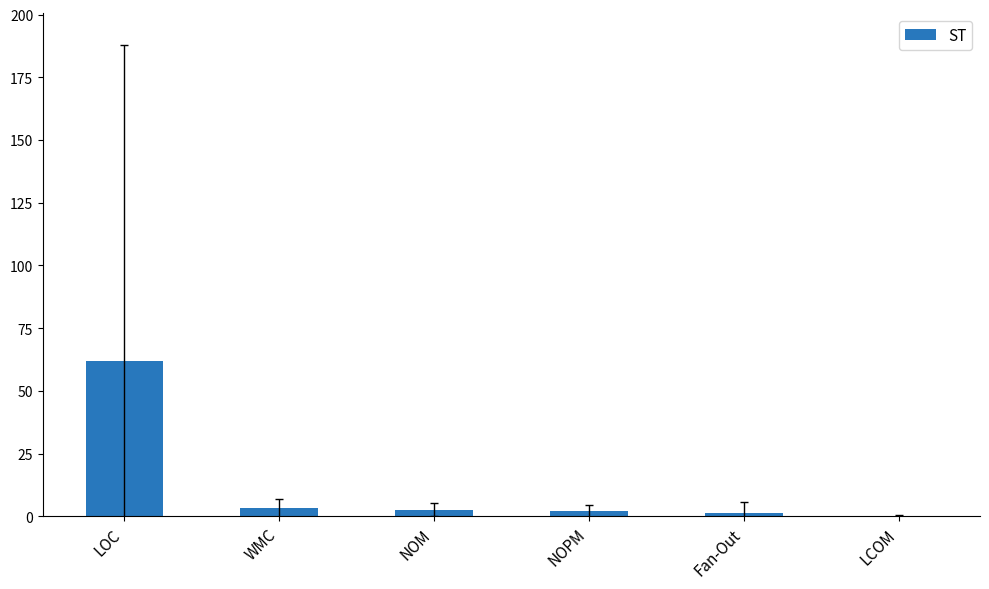

Approximately how many times larger is the value at WMC compared to Fan-Out?

2.3